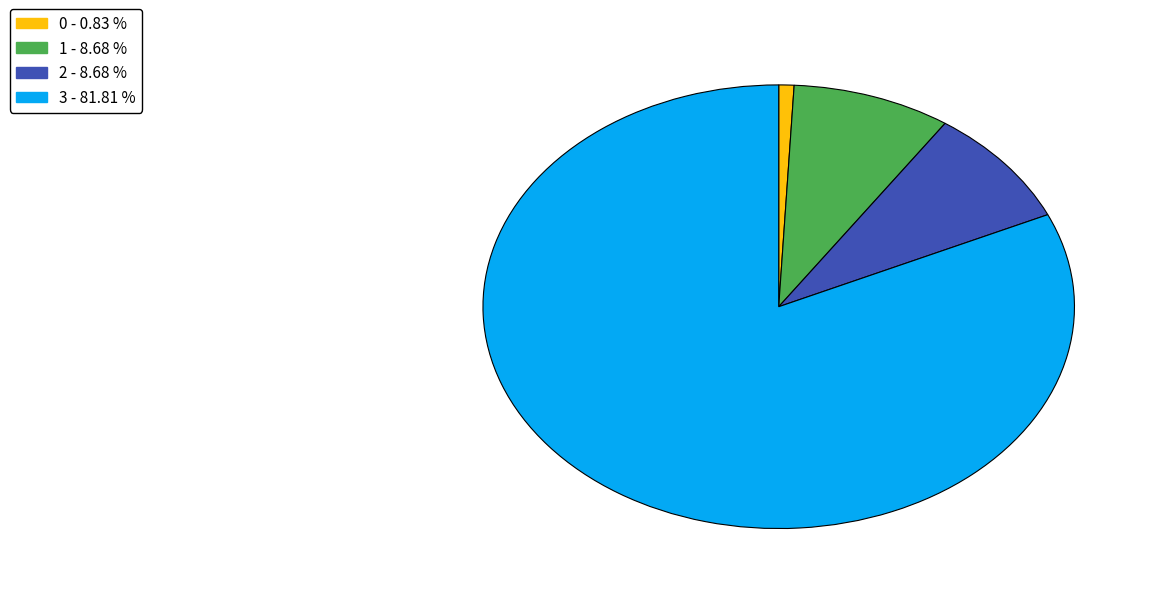

What is the largest slice in the pie chart?

3